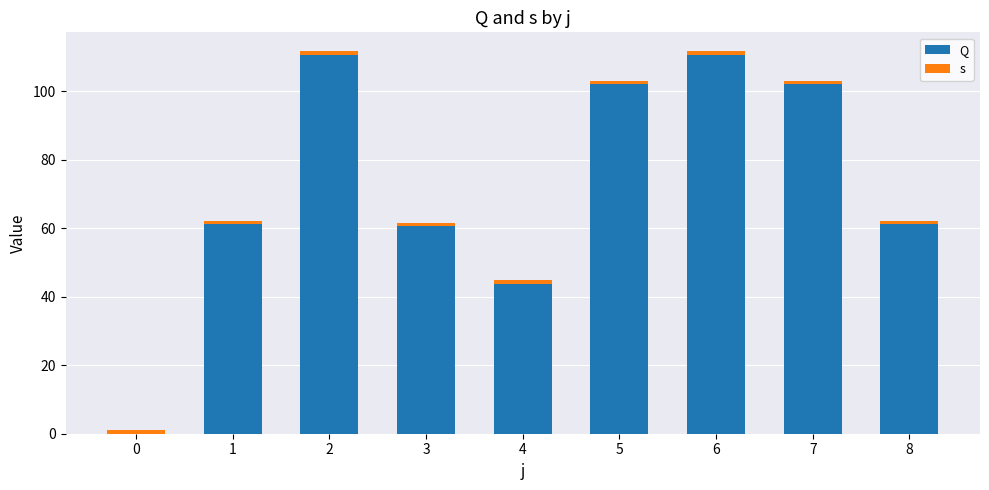

Count the number of data series in this chart.

2